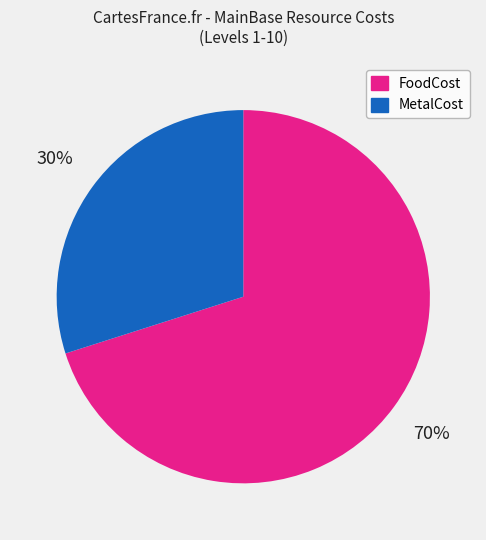

Rank the categories by value from lowest to highest.

MetalCost, FoodCost